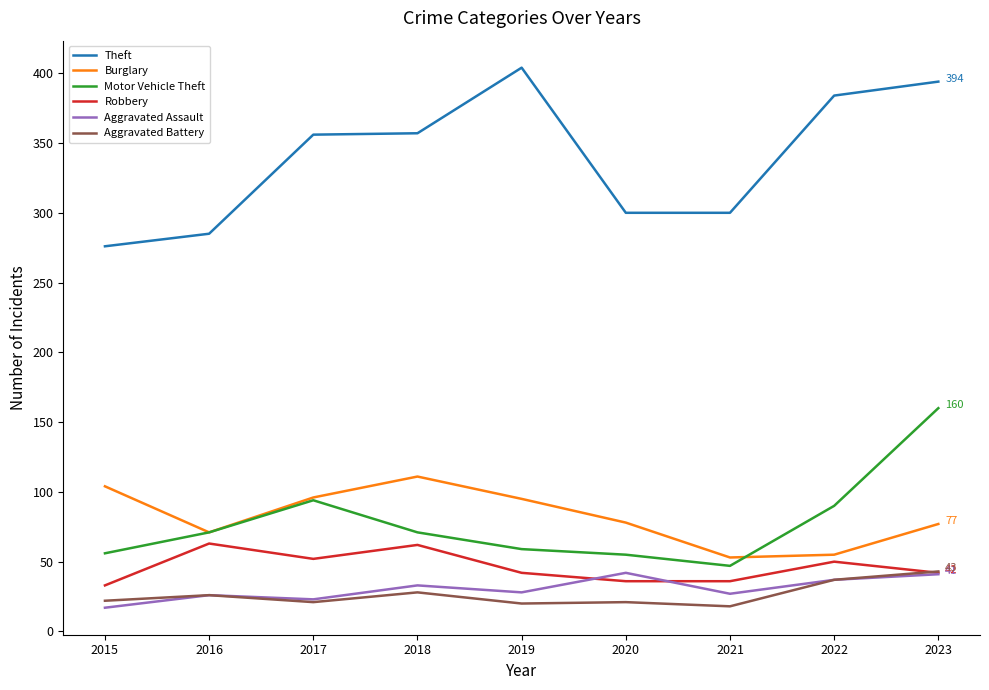

What are all the series names shown in the legend?

Theft, Burglary, Motor Vehicle Theft, Robbery, Aggravated Assault, Aggravated Battery